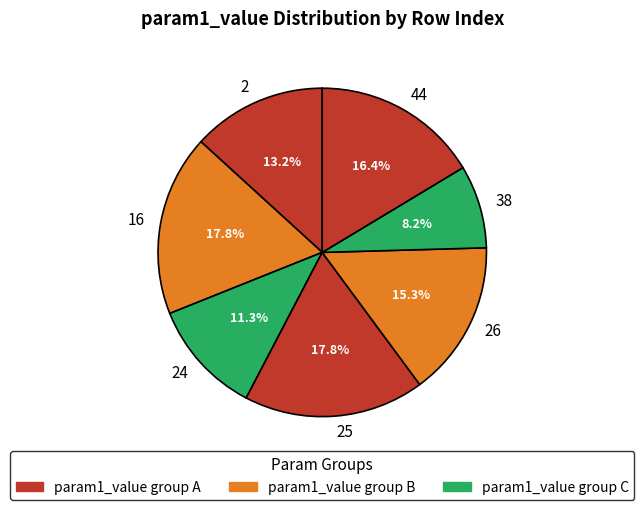

Which has a higher value, 26 or 16?

16